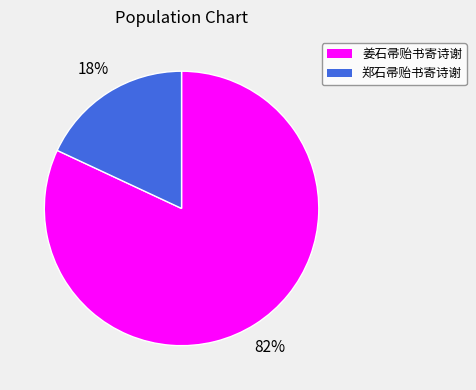

Is the sum of 郑石帚贻书寄诗谢 and 姜石帚贻书寄诗谢 greater than half?

Yes